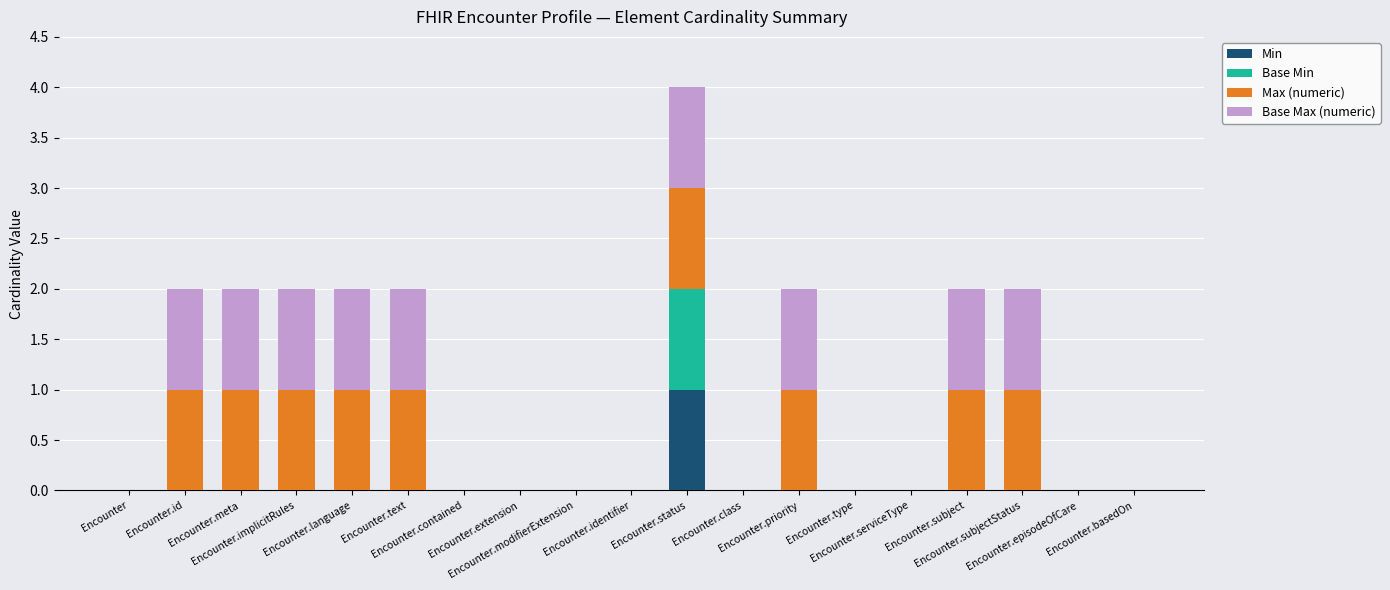

Does the chart contain stacked bars?

Yes